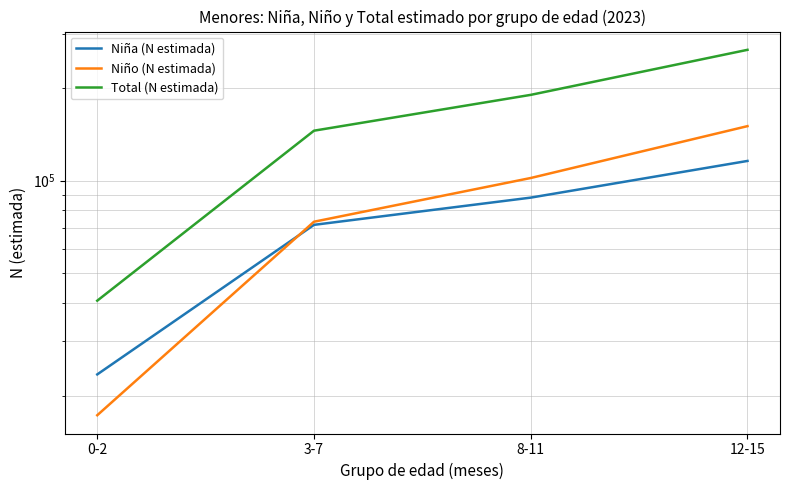

True or false: Niño (N estimada) and Total (N estimada) intersect in this chart.

False